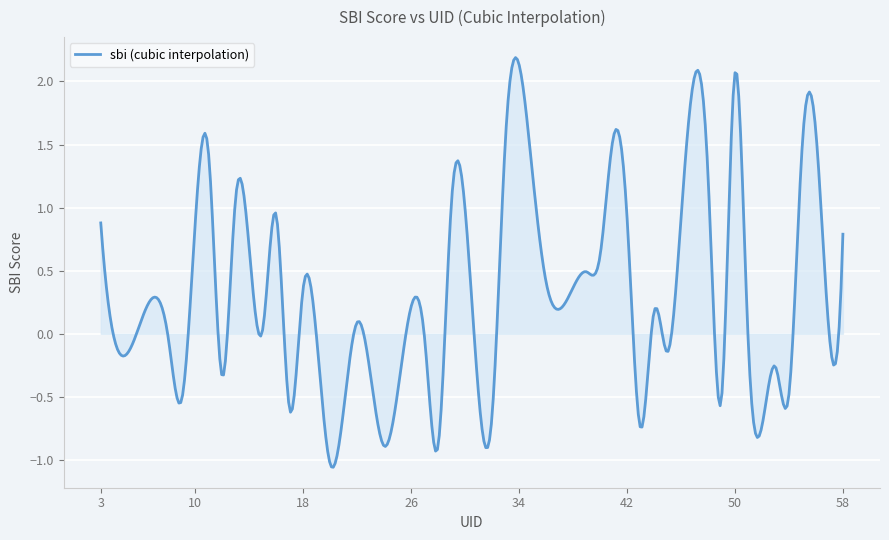

What is the greatest value displayed?

2.2